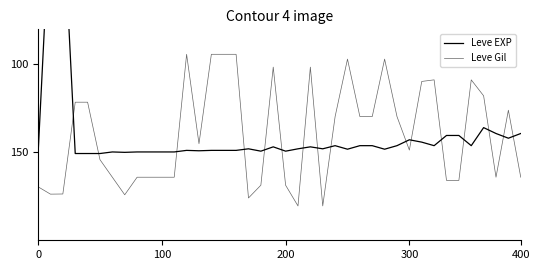

Does the chart display data point markers on the line(s)?

No